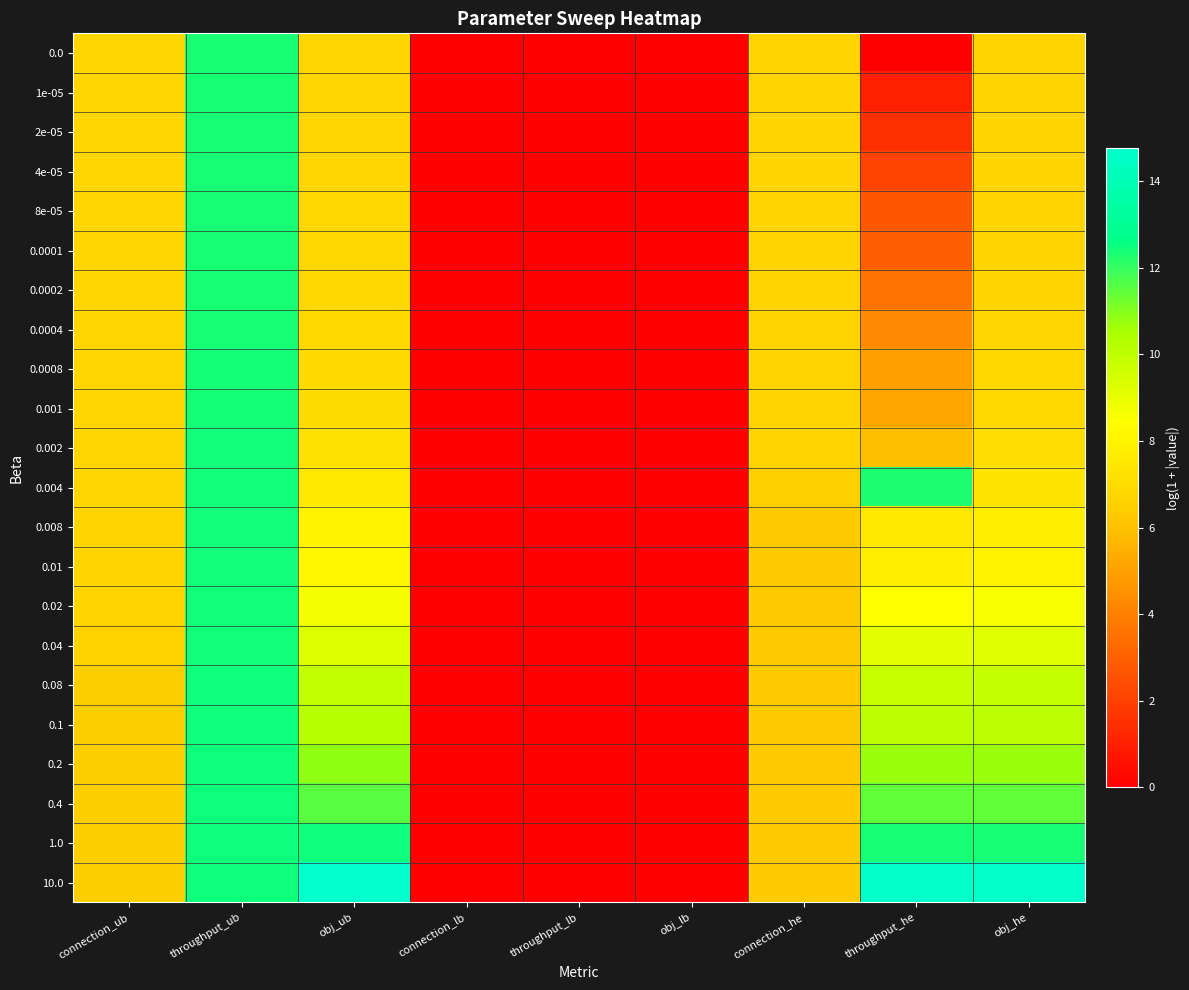

What is the greatest value displayed?

14.8